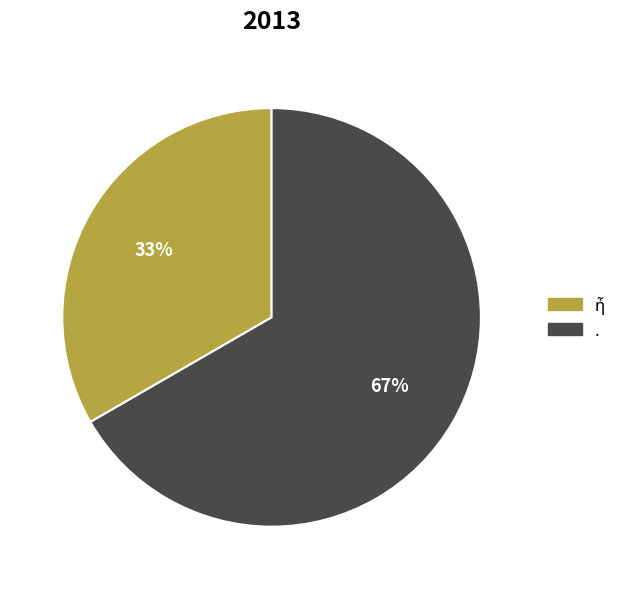

Count the number of slices in the pie.

2